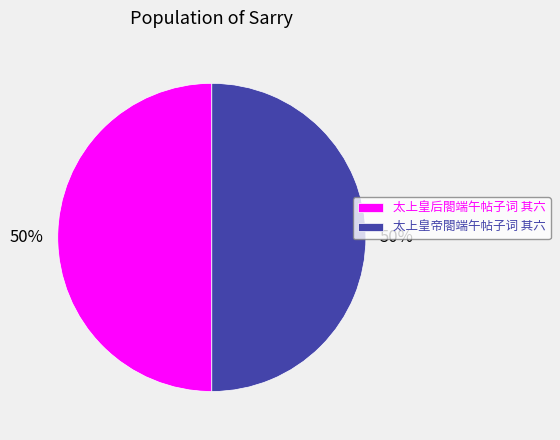

What is the ratio of the value at 太上皇帝閤端午帖子词 其六 to the value at 太上皇后閤端午帖子词 其六?

1.0